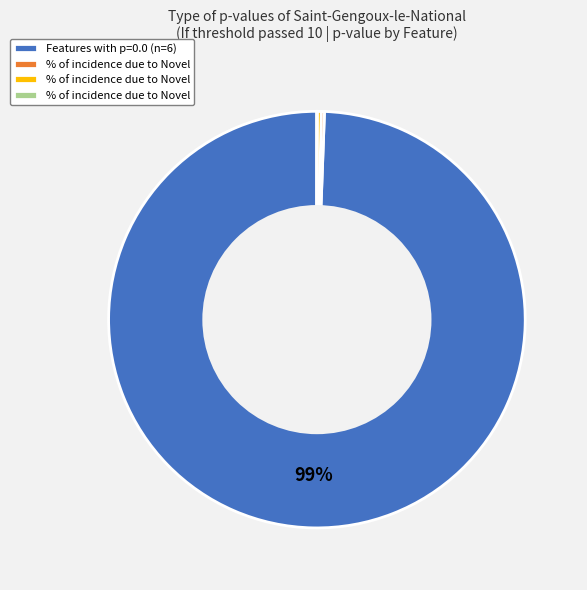

To the nearest percent, what is the average slice percentage?

25%